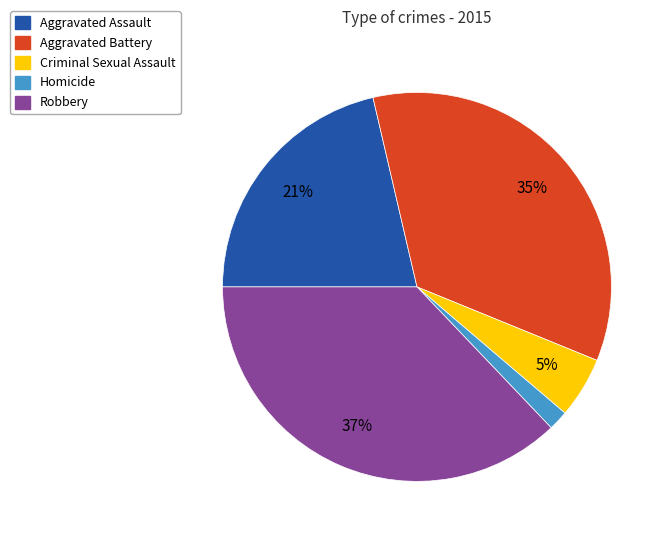

Count the number of slices in the pie.

5